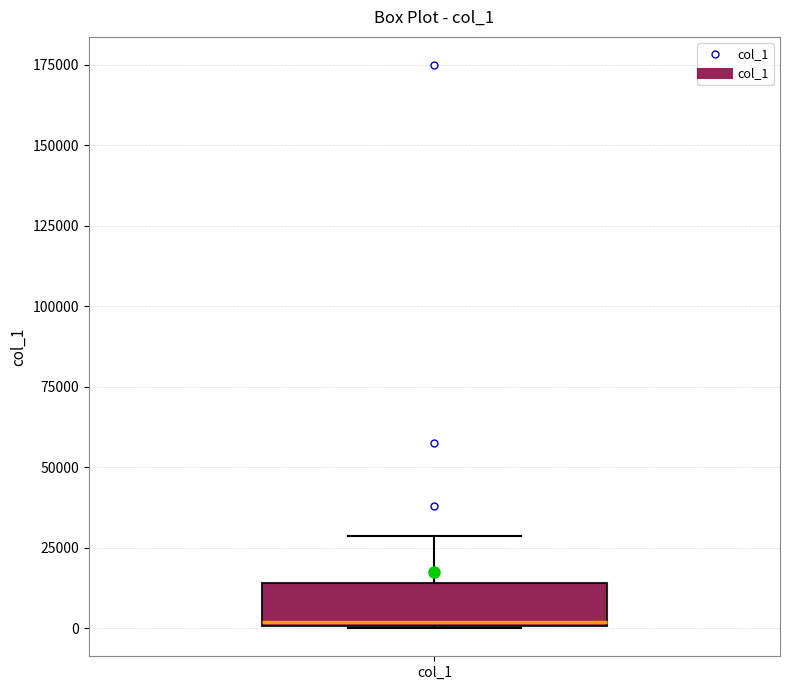

Read this box plot against the y-axis: the position of the median line, the range covered by the box, and the ends of both whiskers. The values are not printed on the chart, so give them approximately, as read against the axis.

median 0, box 0 to 15000, whiskers 0 to 30000